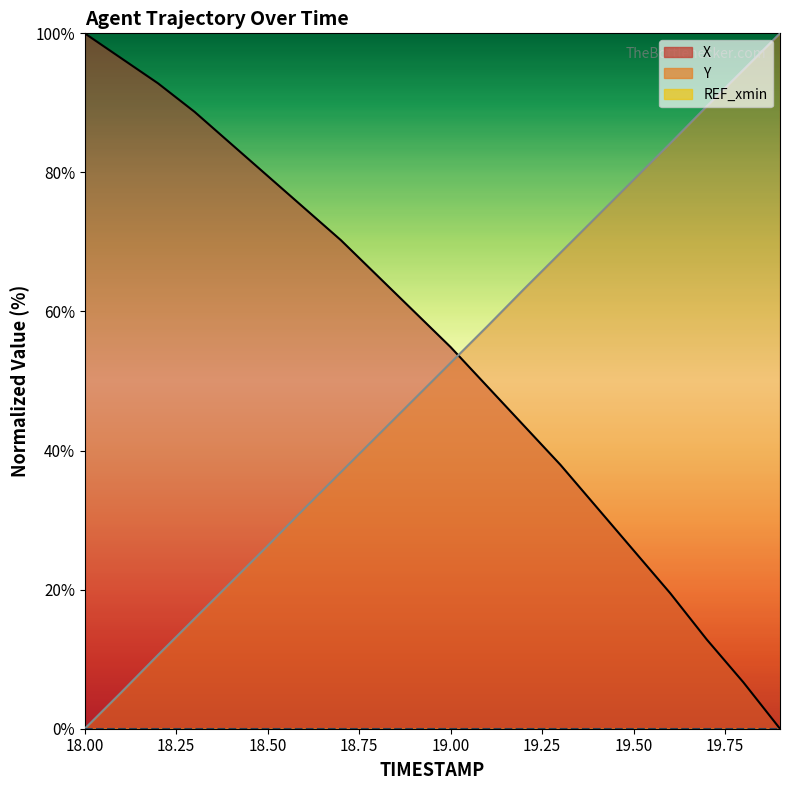

What is the sum of the X values at 18.0 and 19.2?

143.6